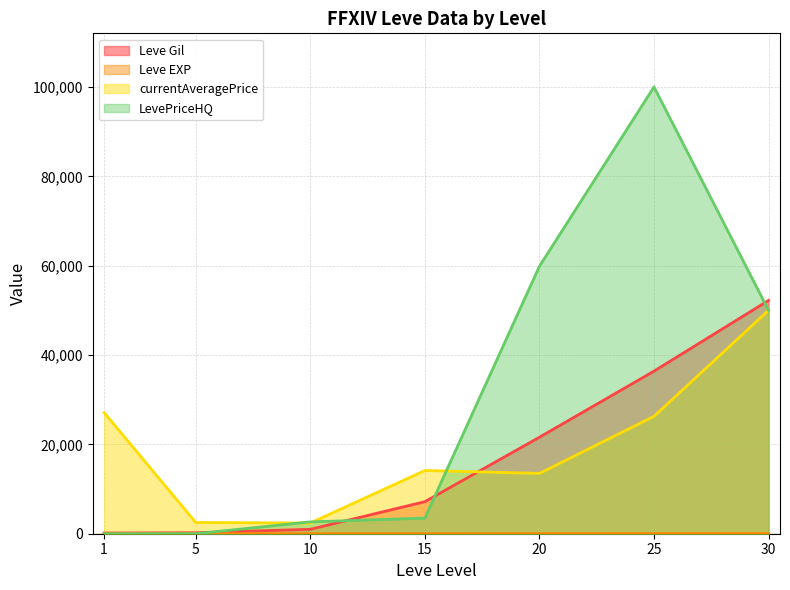

Reading left to right, transcribe all the data shown in this chart.

Leve Gil: 160	220	990	7170	21600	36390	52220
Leve EXP: 1	5	9	7	21	36	52
currentAveragePrice: 27128	2507	2392	14149	13499	26275	50000
LevePriceHQ: 0	0	2647	3500	59865	100000	50000